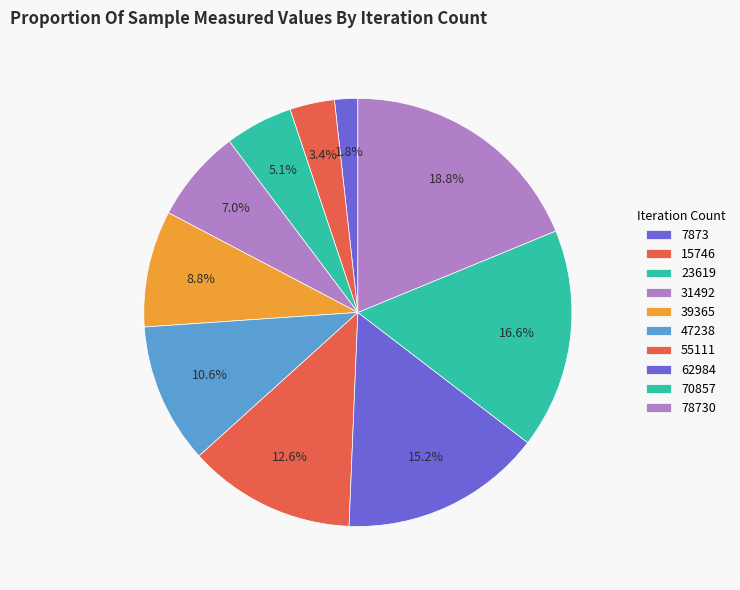

What percentage is the 47238 slice, to the nearest percent?

11%